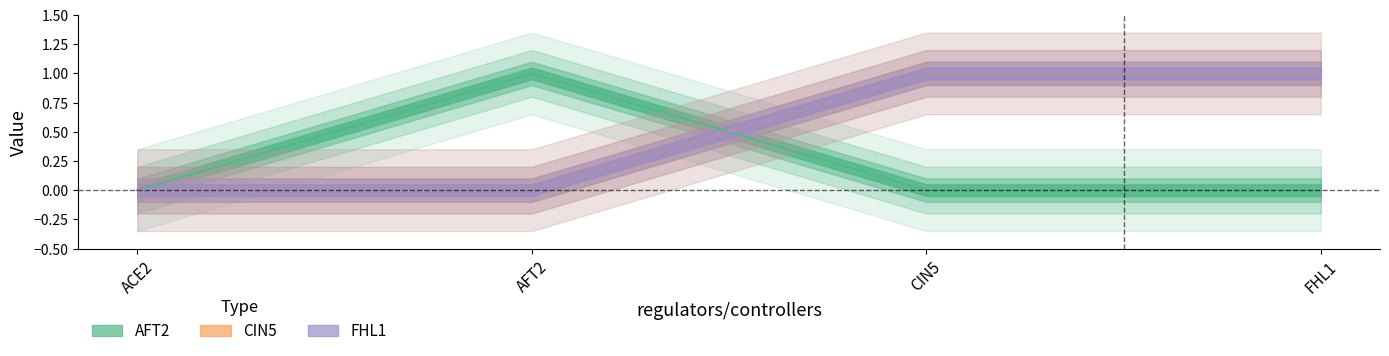

How many CIN5 values are between 0 and 1?

4